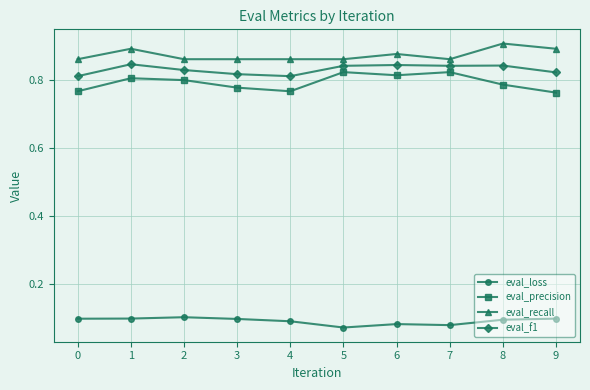

True or false: eval_precision and eval_recall cross at least once.

False